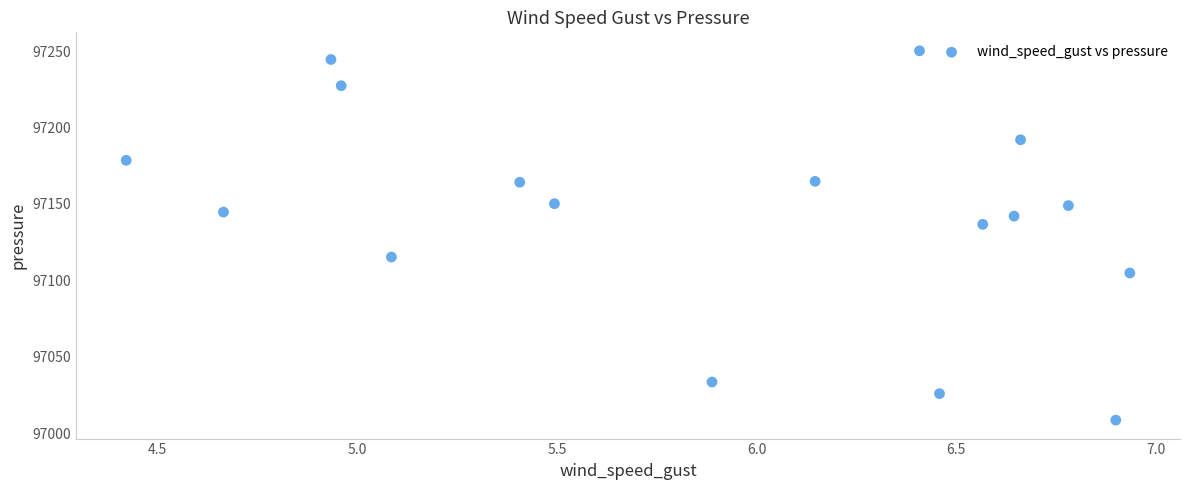

What Y value in the scatter plot is closest to 97129?

97136.7